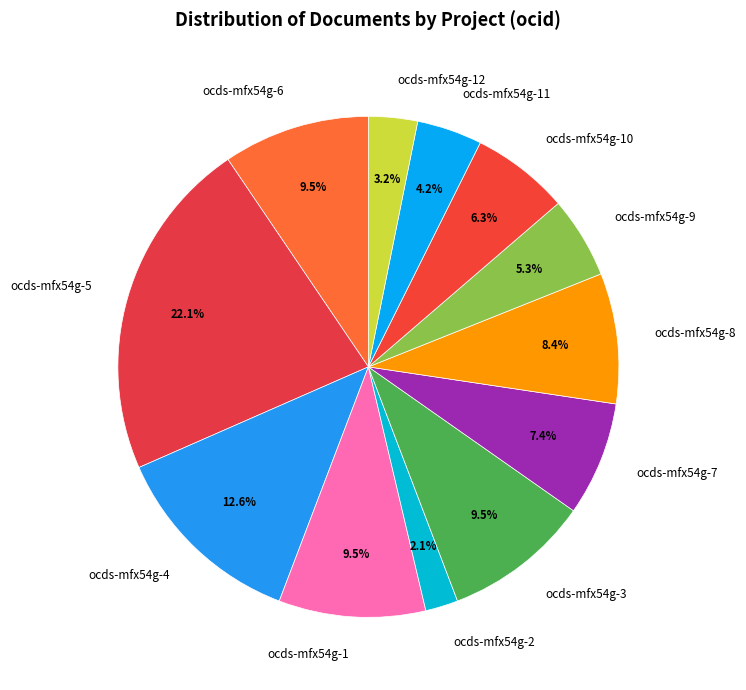

Which slice is the smallest?

ocds-mfx54g-2